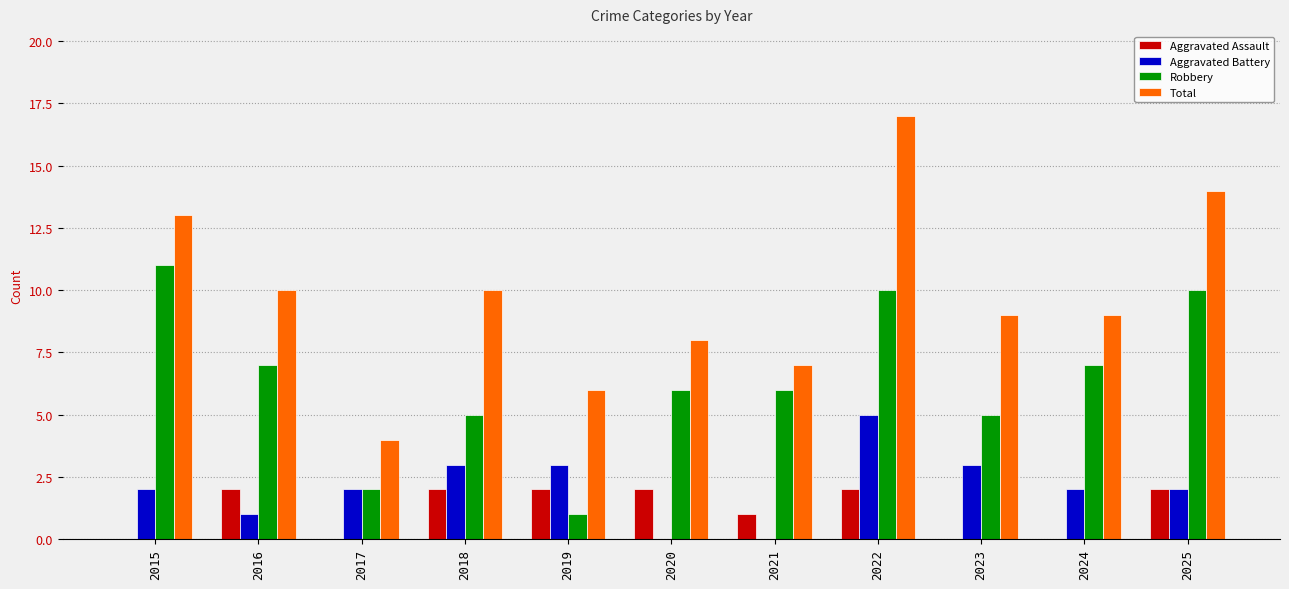

Which label corresponds to the largest value in the chart?

2022